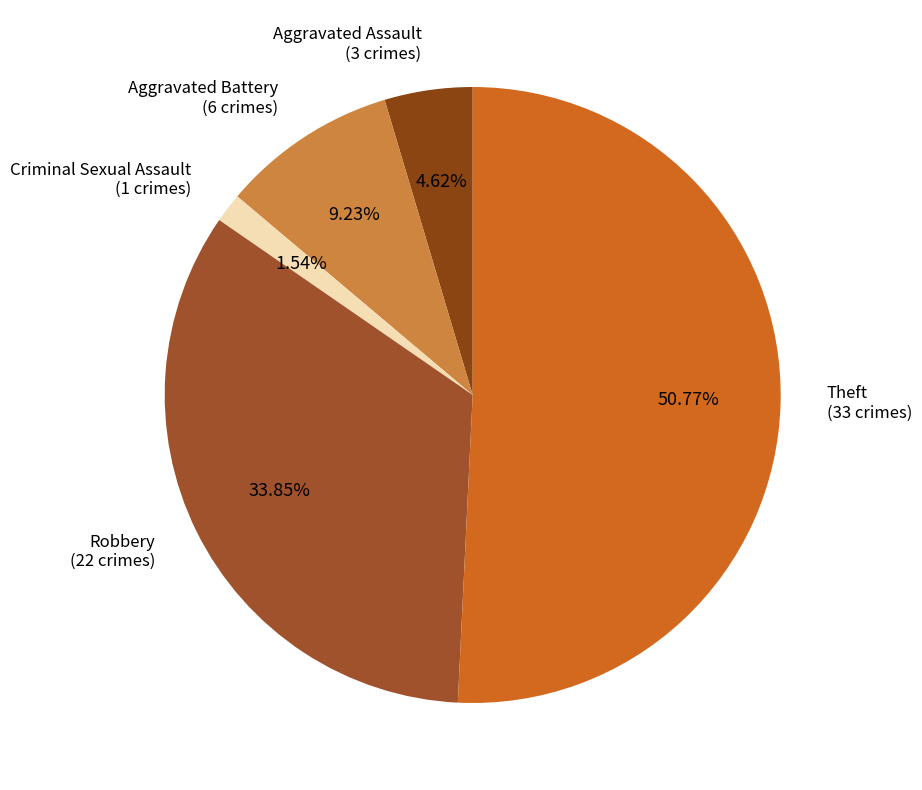

Count the number of slices in the pie.

5